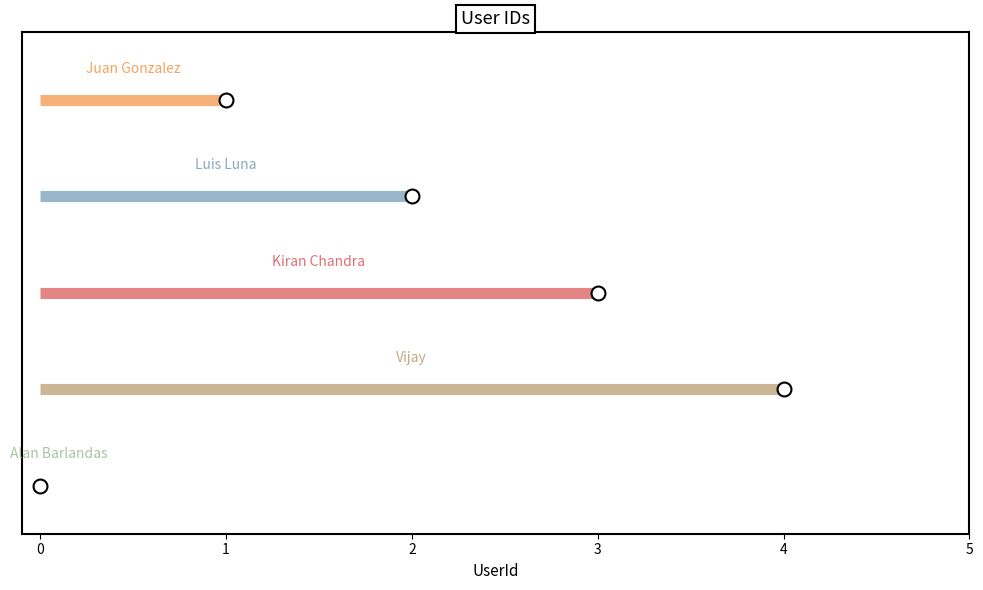

What is the label of the 2nd point from the left?

Luis Luna